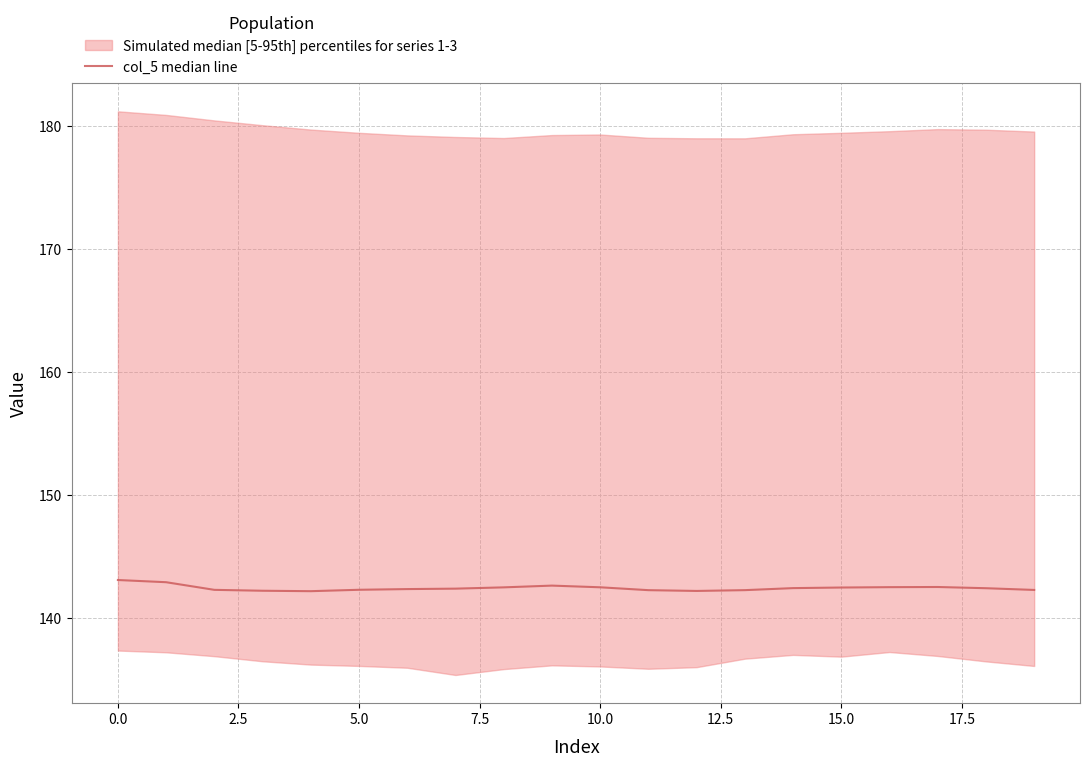

Reading right to left, extract all data points from this chart.

142.3	142.4	142.5	142.5	142.5	142.5	142.3	142.2	142.3	142.5	142.7	142.5	142.4	142.4	142.3	142.2	142.2	142.3	142.9	143.1